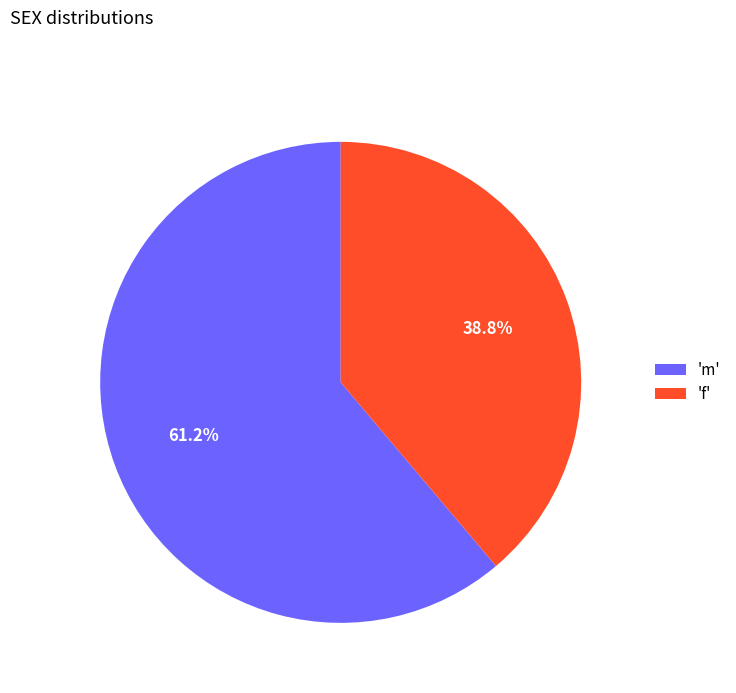

Is the sum of 'm' and 'f' greater than half?

Yes